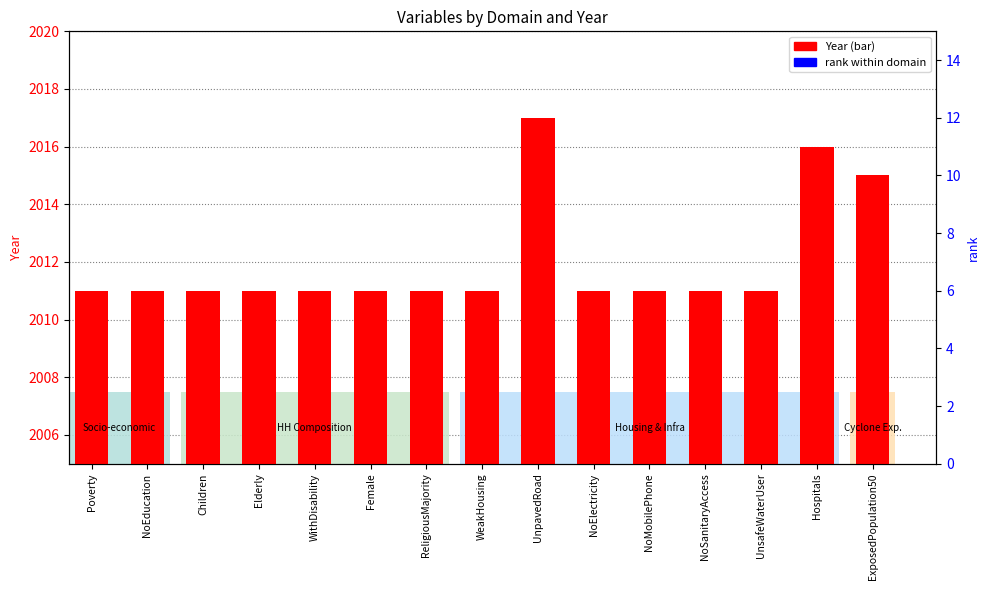

What are all the series names shown in the legend?

Year, rank within domain